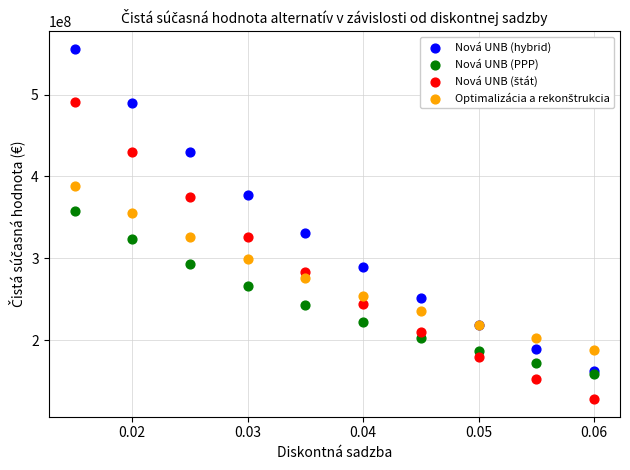

Which series reaches the maximum Y coordinate?

Nová UNB (hybrid)